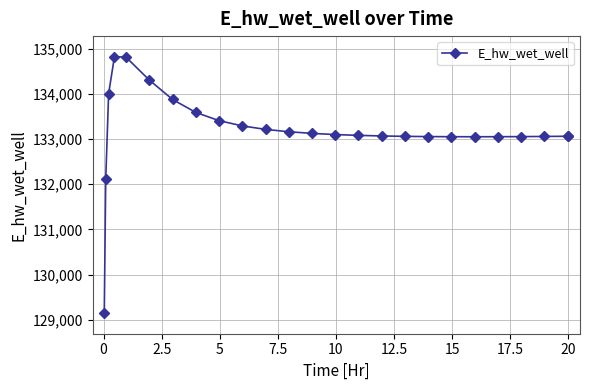

What is the average value?

133184.7